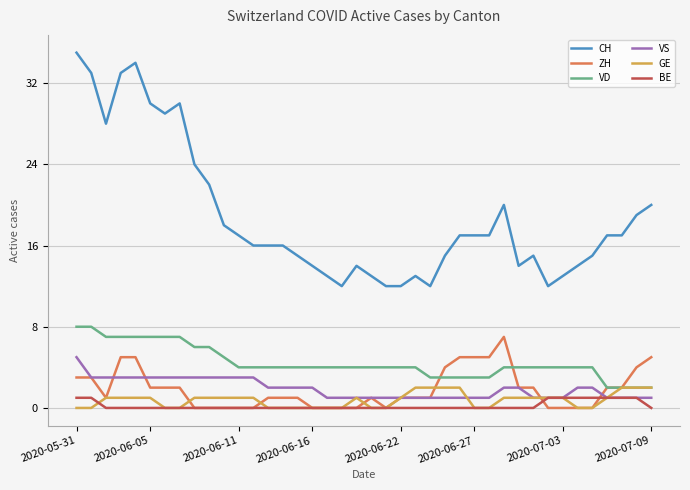

Which series has the largest range (max minus min)?

CH